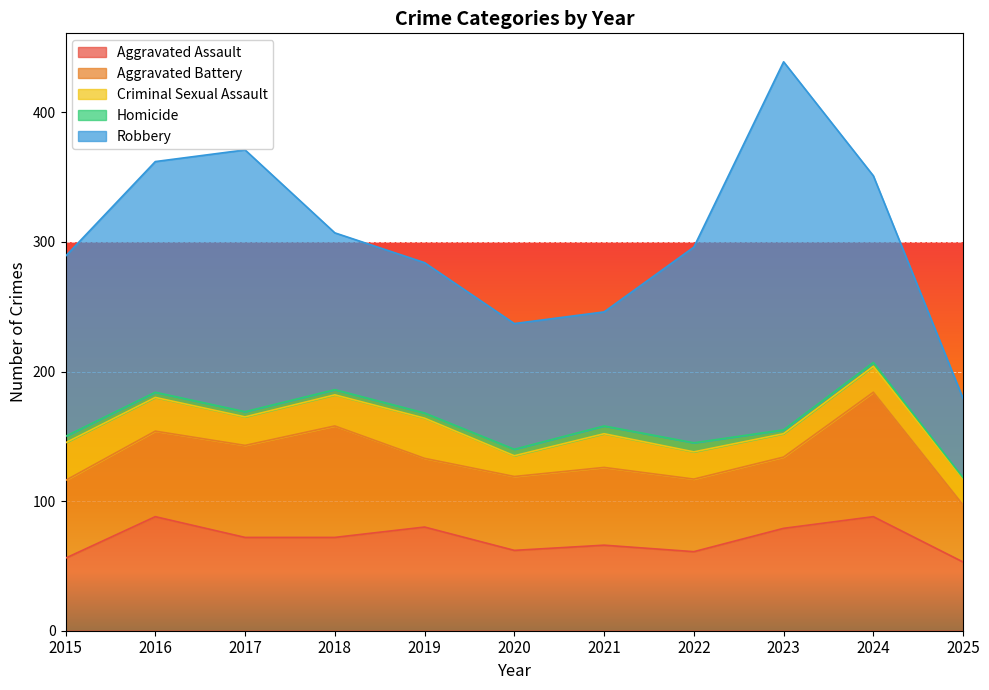

How many lines are shown in the chart?

5